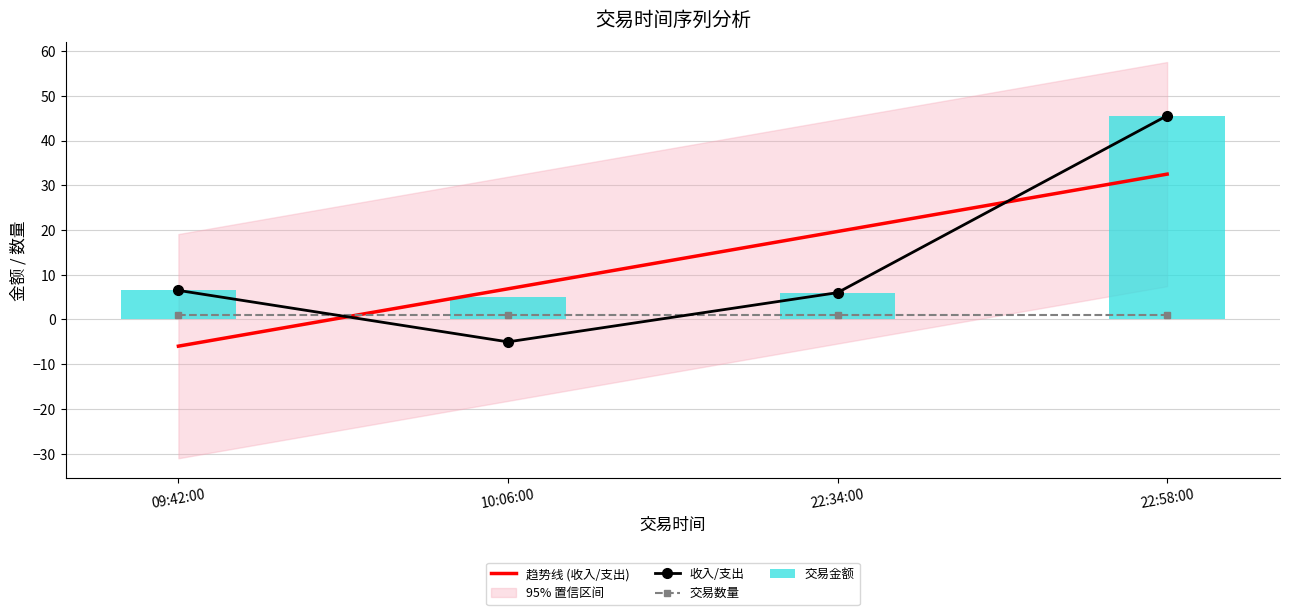

What is the difference between the 交易金额 values at 09:42:00 and 22:58:00?

39.0